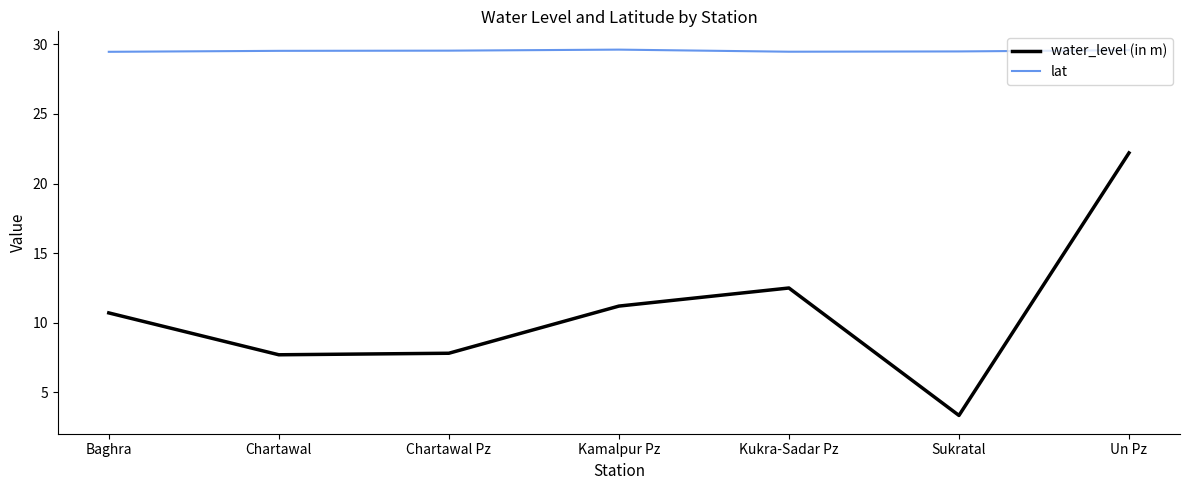

At which category is the sum across all series the highest?

Un Pz